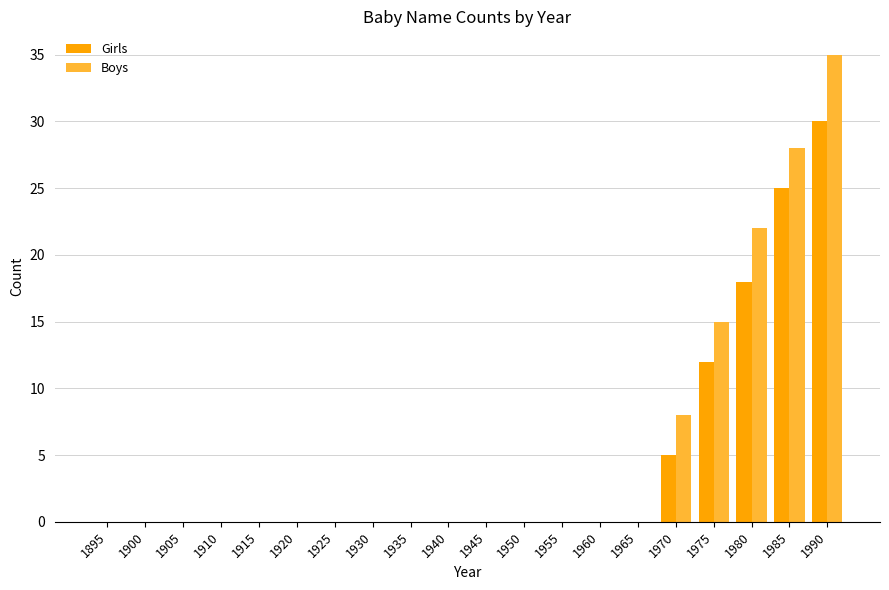

At which label is Boys closest to 17?

1975